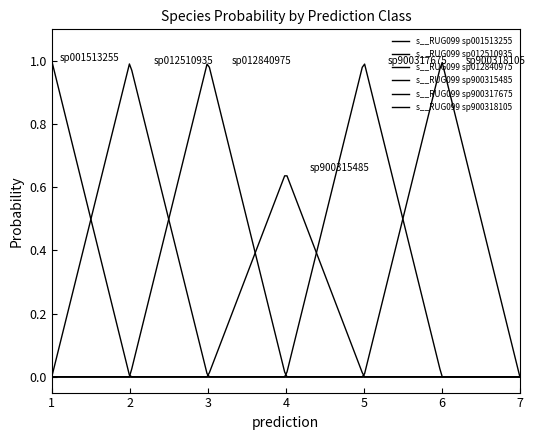

What is the sum of all s__RUG099 sp001513255 values?

1.0